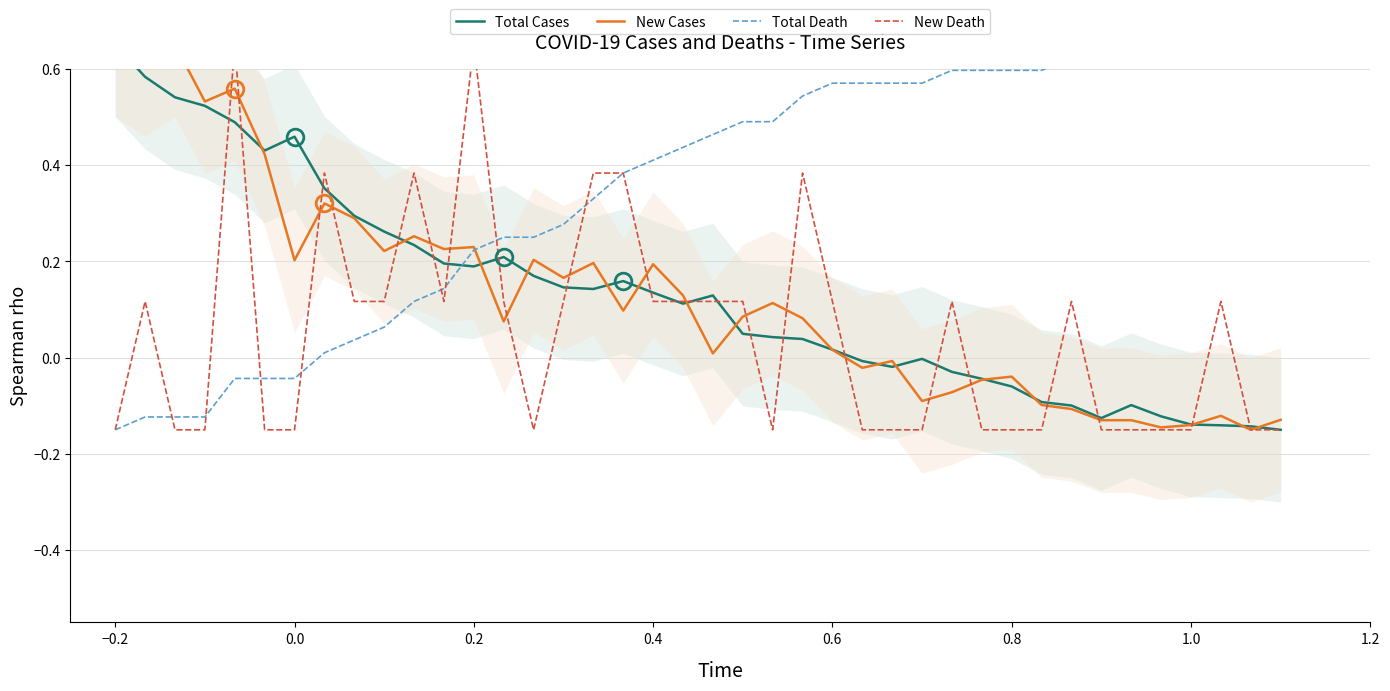

How many values in the New Death series are below 0?

19